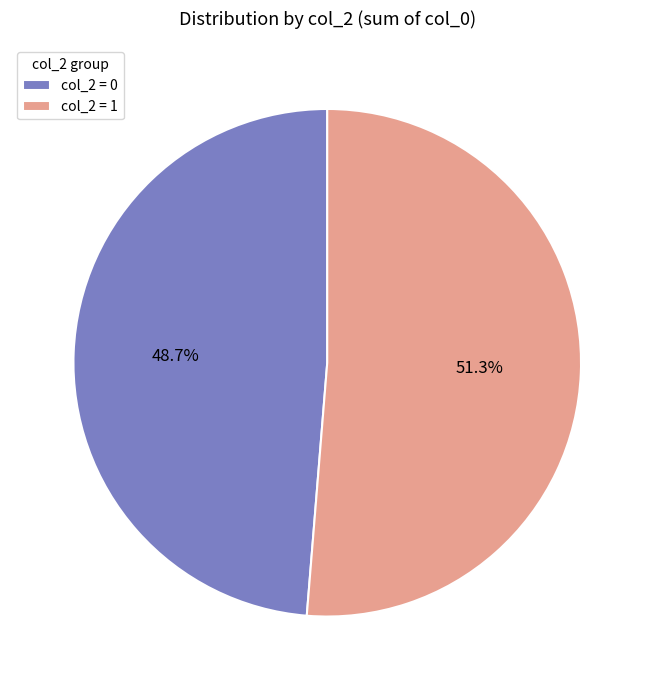

What portion of the pie excludes col_2 = 0?

51.3%